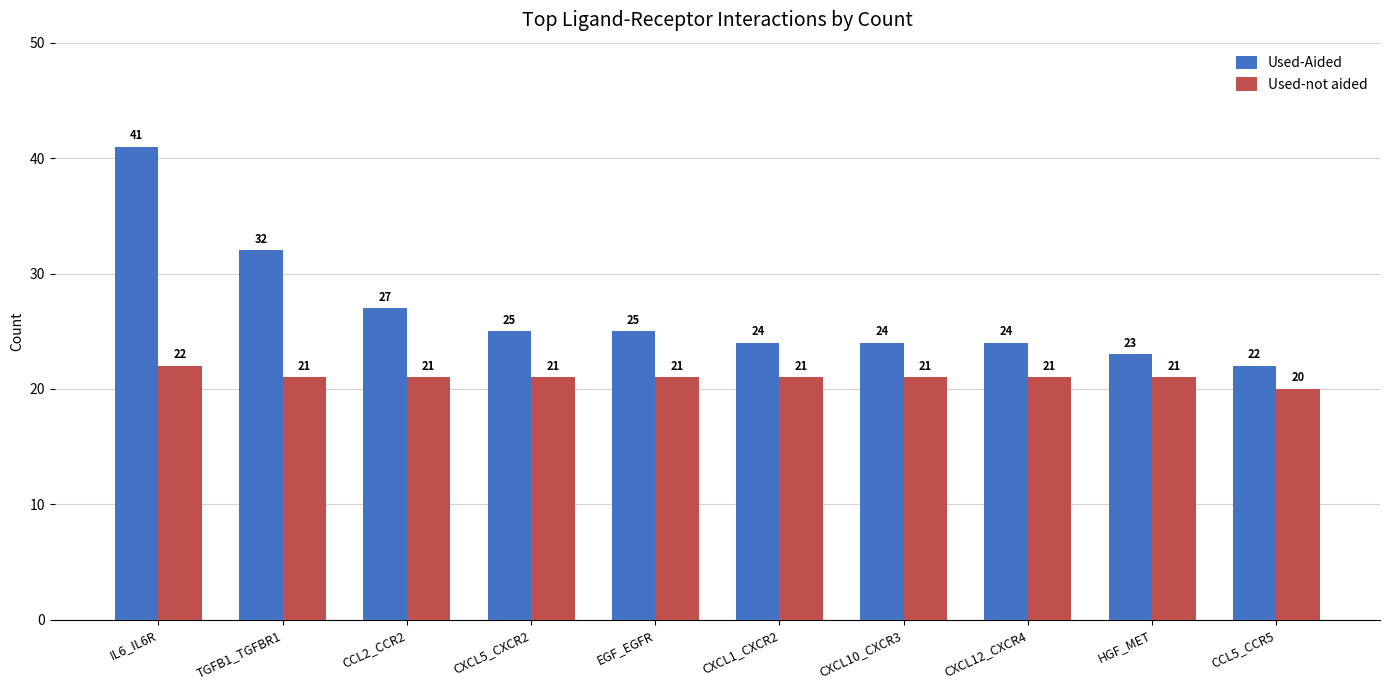

What is the difference between the maximum and second lowest values in the Used-Aided series?

18